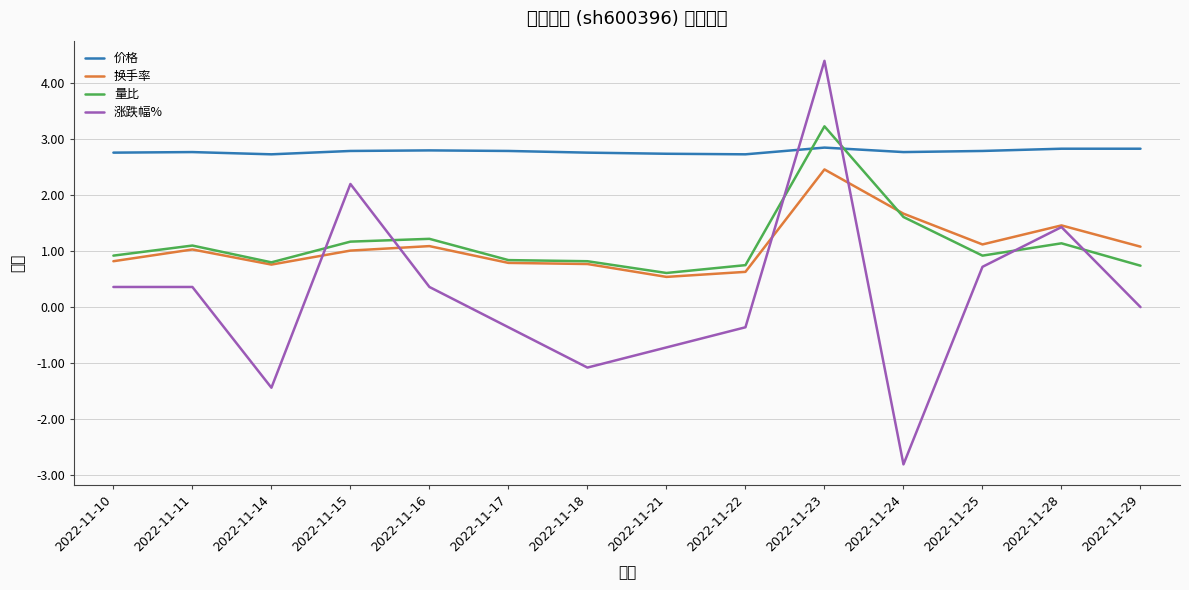

In 换手率, how many points are lower than both neighbors (excluding endpoints)?

3